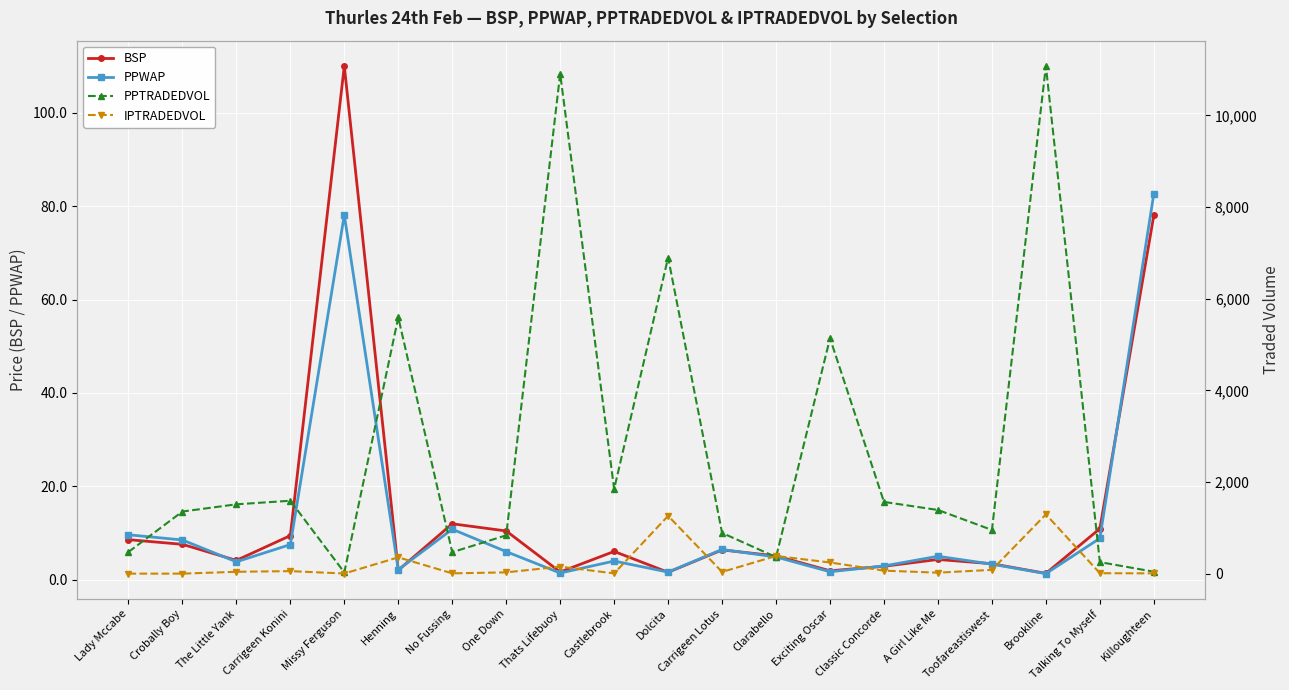

Which series changed the most between Brookline and Killoughteen?

PPTRADEDVOL